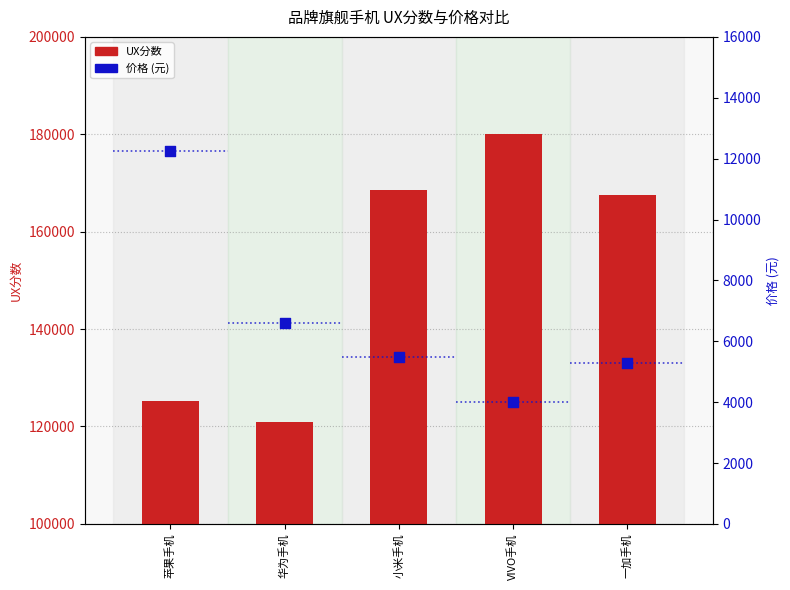

At which category is the sum across all series the highest?

VIVO手机